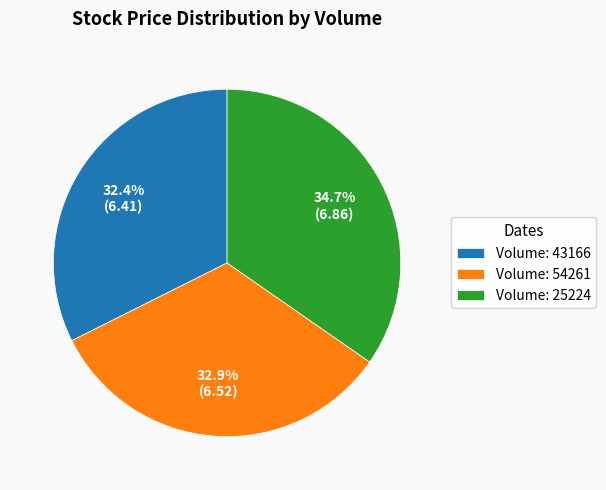

What is the ratio of the value at Volume: 43166 to the value at Volume: 54261?

1.0